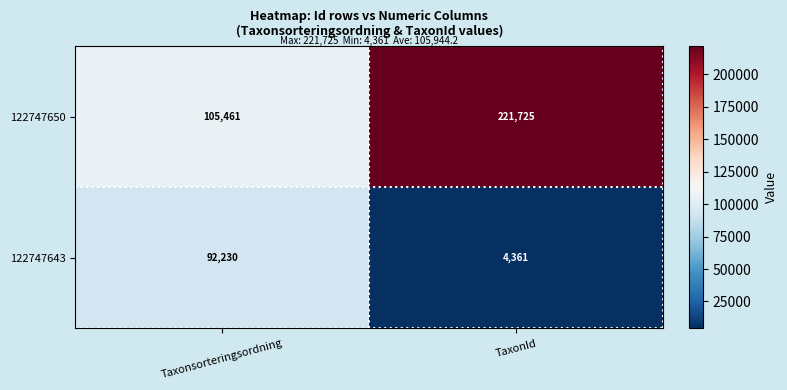

Which category has the highest value across all series?

TaxonId